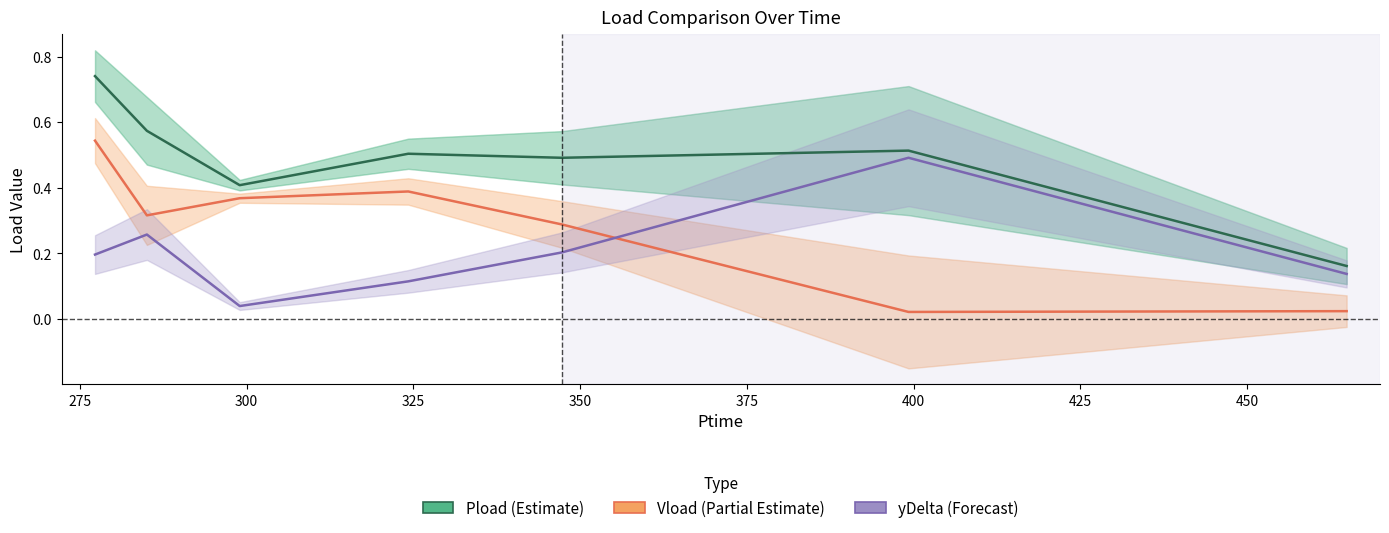

Is this an area chart (filled region under the line)?

No